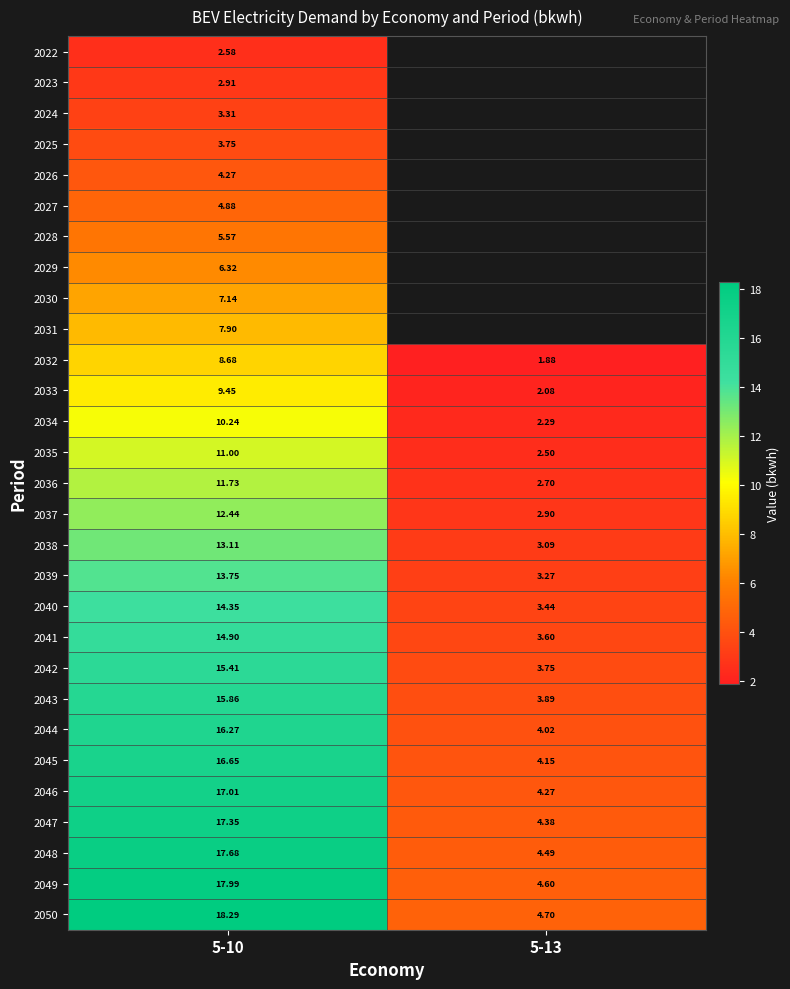

Is the value of 2038 at 5-10 greater than the value of 2045 at 5-10?

No